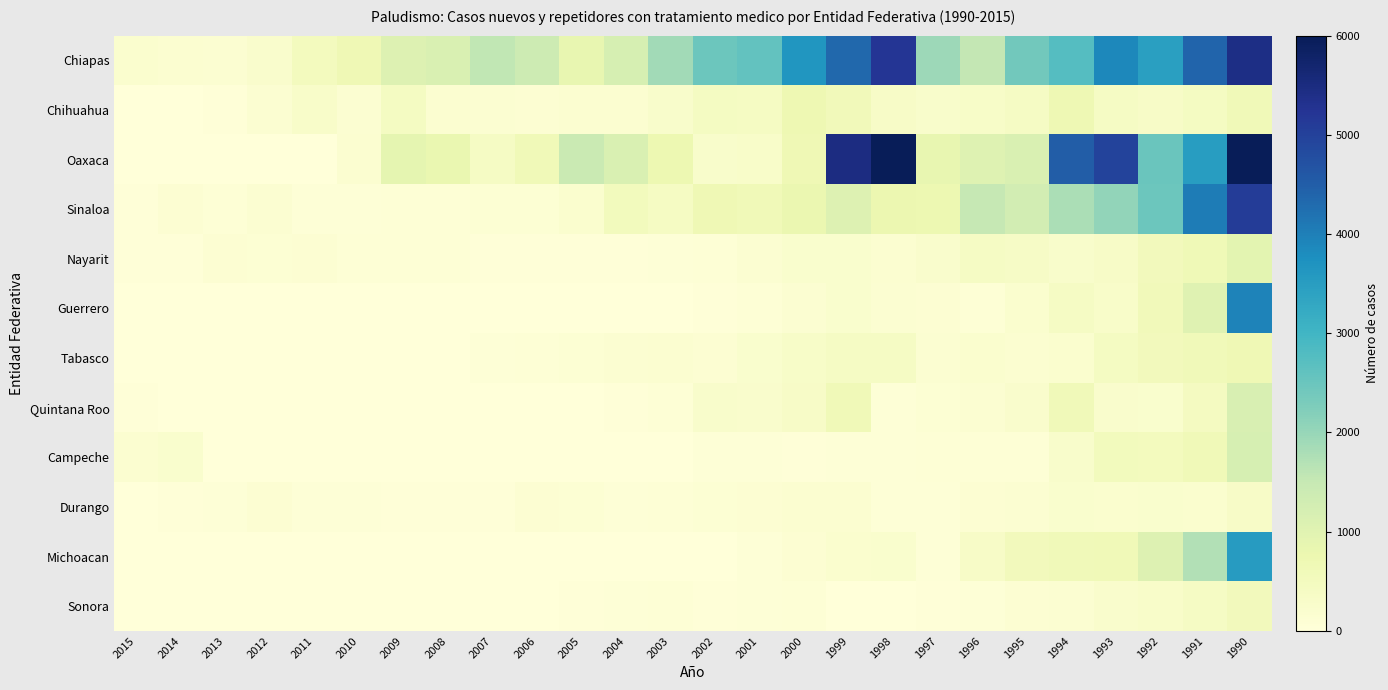

Which series has the largest total across all categories?

Oaxaca